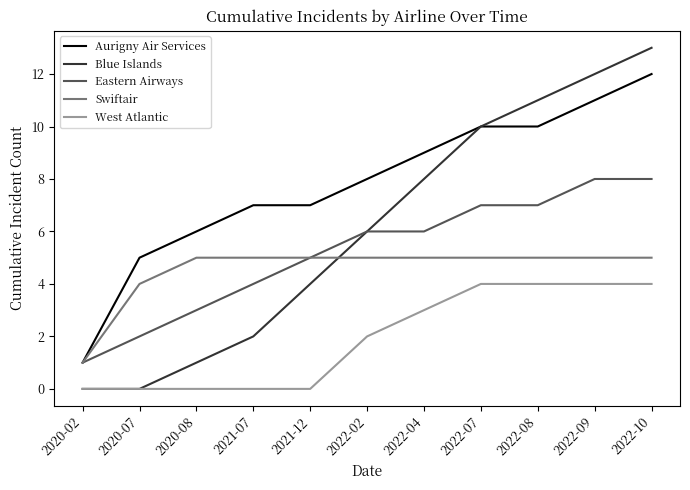

What is the lowest value of the Aurigny Air Services series?

1